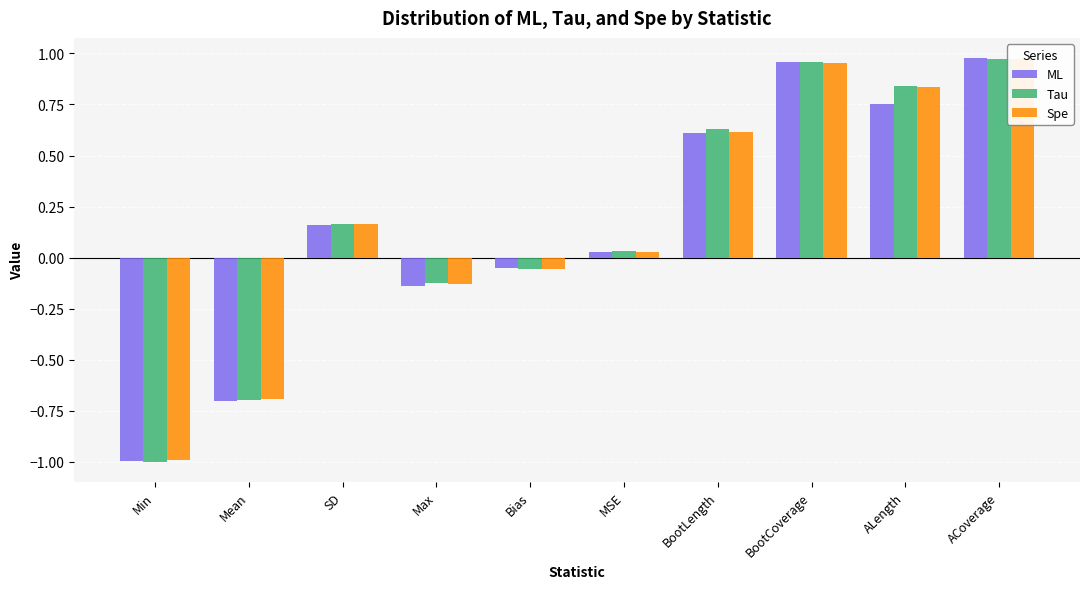

Which has a higher value, ACoverage or BootLength?

ACoverage